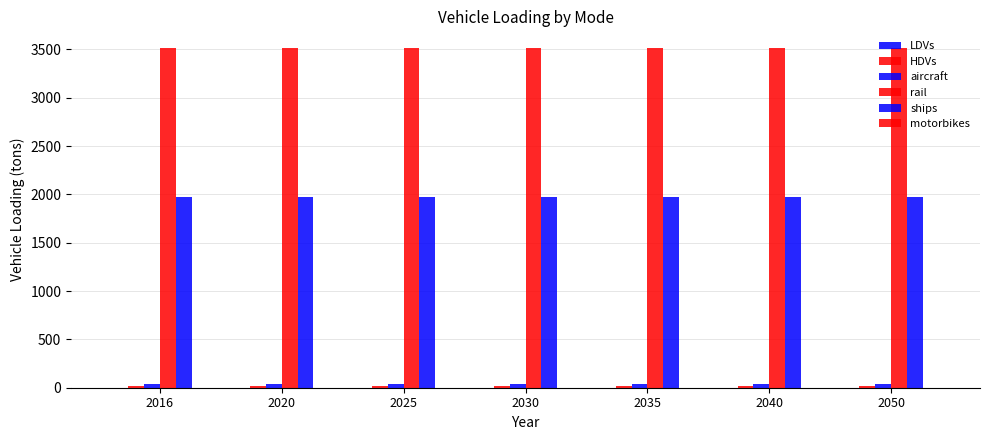

What is the maximum value for ships?

1974.5